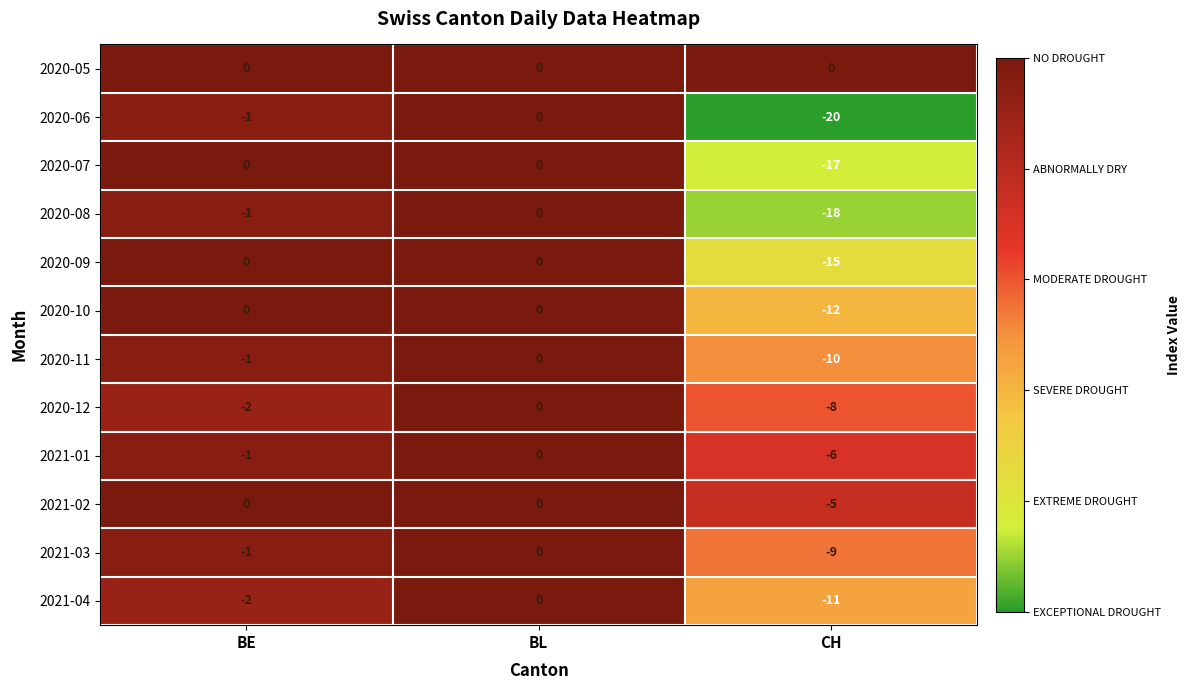

Which series has the widest spread of values?

2020-06